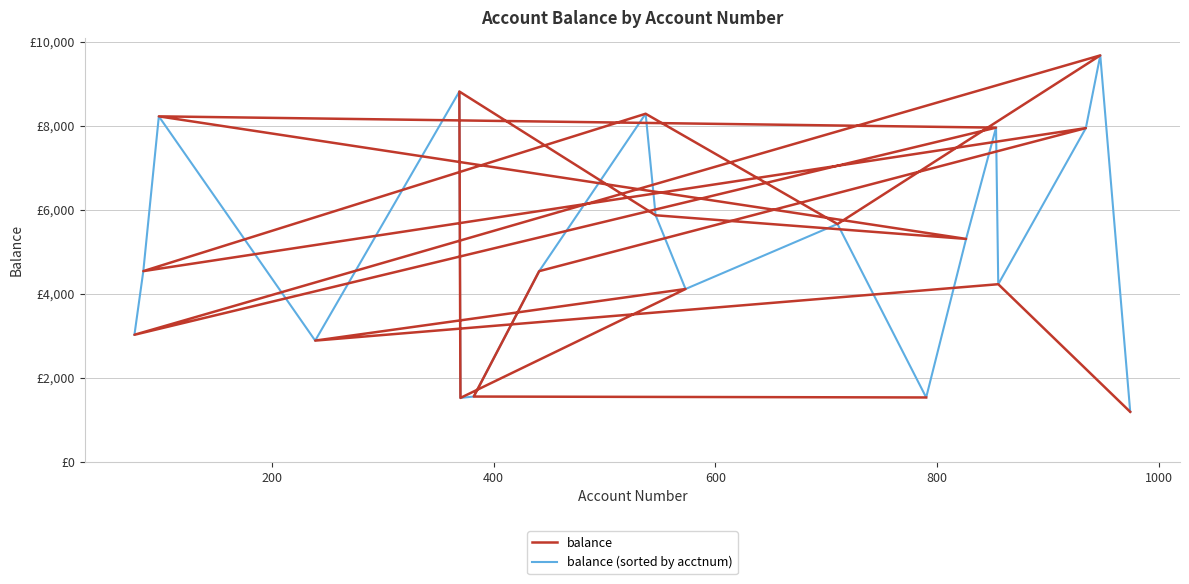

Reading left to right, transcribe all the data shown in this chart.

balance: 1528.1	1549.8	4536.4	7943.2	4537.0	8285.0	5659.1	9674.4	3021.3	7954.1	8223.0	5304.3	5867.1	8814.0	1517.5	4111.2	2882.4	4225.3	1185.6
balance (sorted by acctnum): 3021.3	4537.0	8223.0	2882.4	8814.0	1517.5	1549.8	4536.4	8285.0	5867.1	4111.2	5659.1	1528.1	5304.3	7954.1	4225.3	7943.2	9674.4	1185.6